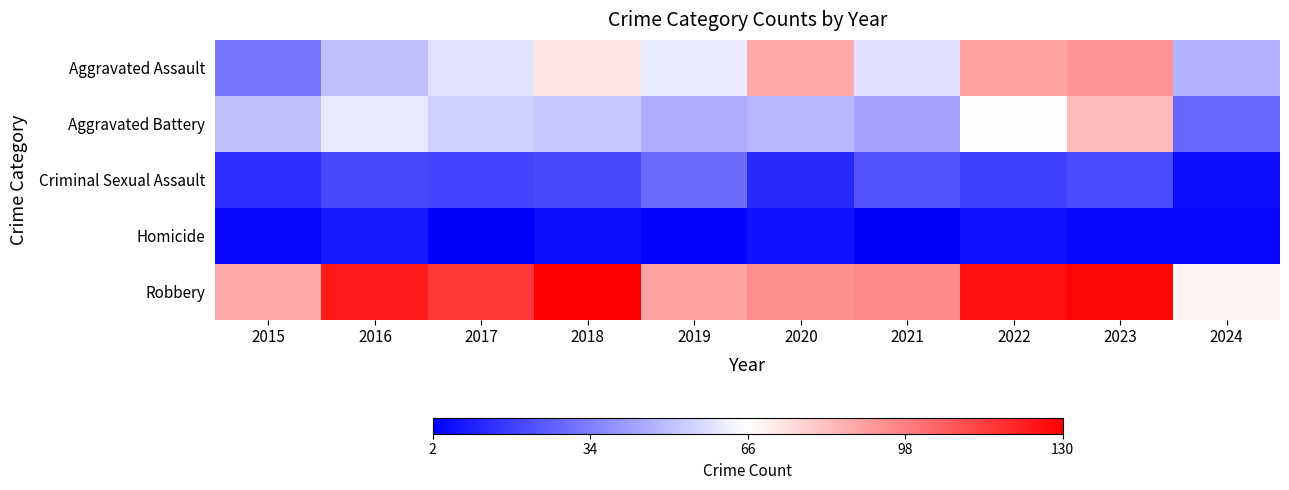

Reading left to right, transcribe all the data shown in this chart.

Aggravated Assault: 2015=31	2016=50	2017=59	2018=72	2019=61	2020=87	2021=58	2022=89	2023=93	2024=47
Aggravated Battery: 2015=50	2016=60	2017=54	2018=52	2019=45	2020=48	2021=43	2022=66	2023=83	2024=28
Criminal Sexual Assault: 2015=13	2016=20	2017=19	2018=20	2019=29	2020=12	2021=23	2022=18	2023=21	2024=5
Homicide: 2015=4	2016=8	2017=2	2018=5	2019=3	2020=6	2021=2	2022=6	2023=4	2024=4
Robbery: 2015=87	2016=123	2017=115	2018=130	2019=89	2020=94	2021=95	2022=125	2023=128	2024=69